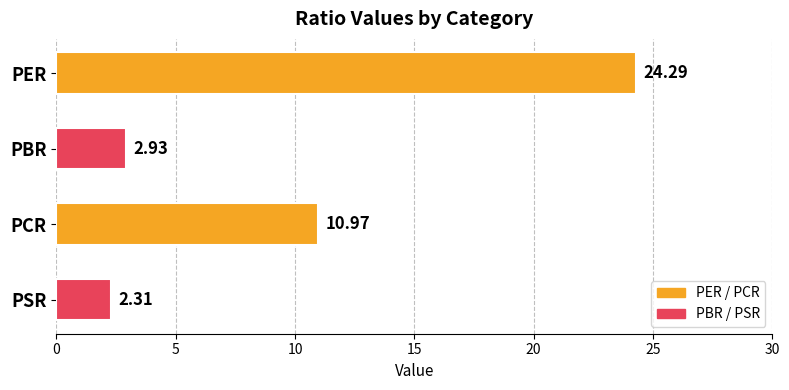

Which label corresponds to the smallest value in the chart?

PSR